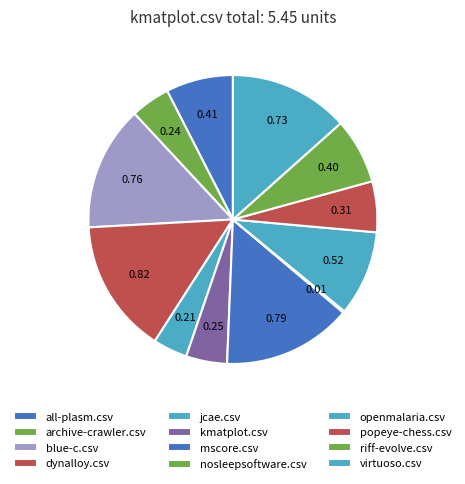

Combined, what portion of the pie is nosleepsoftware.csv and riff-evolve.csv?

7.5%